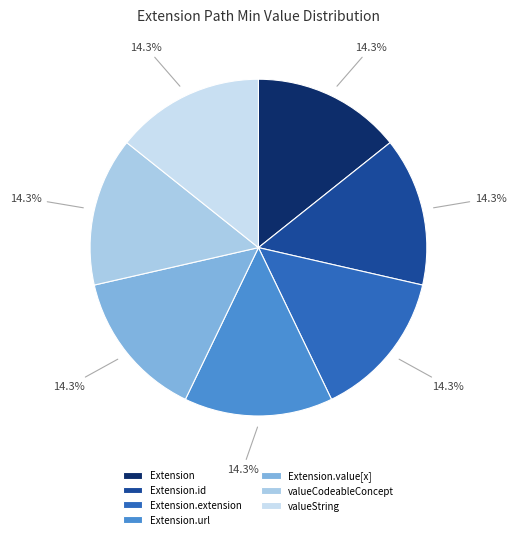

Rank the categories by value from lowest to highest.

Extension, Extension.id, Extension.extension, Extension.value[x] (base), Extension.value[x] valueCodeableConcept, Extension.value[x] valueString, Extension.url